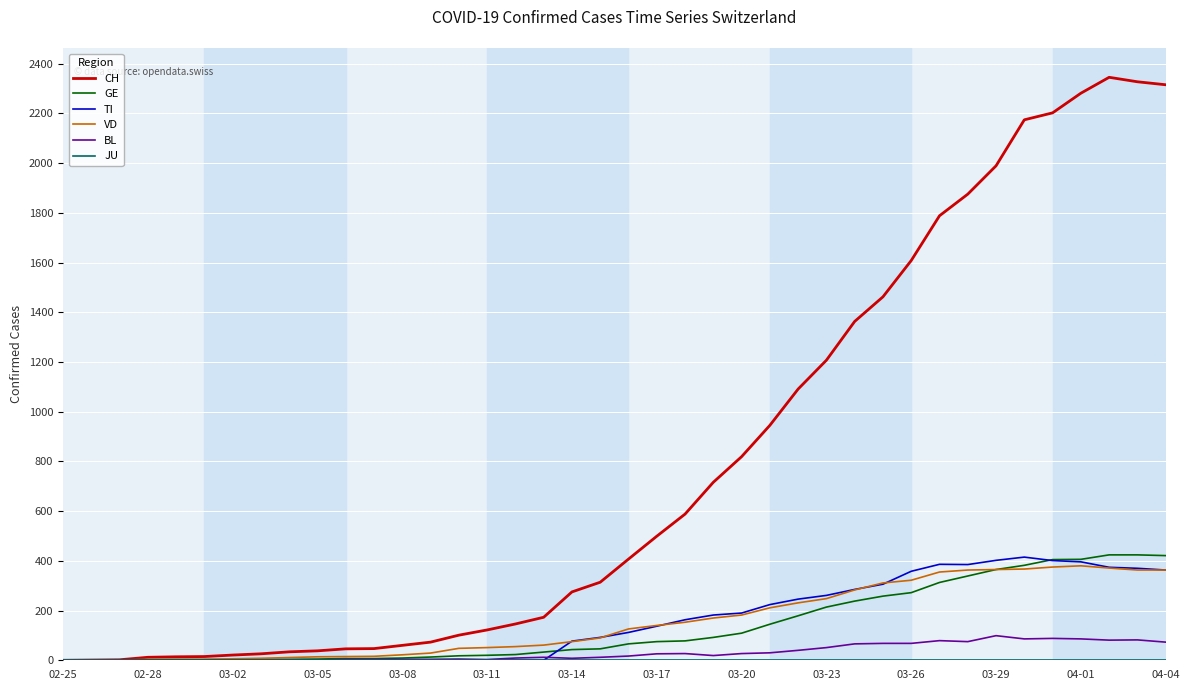

What is the difference between the maximum and minimum values in the CH series?

2345